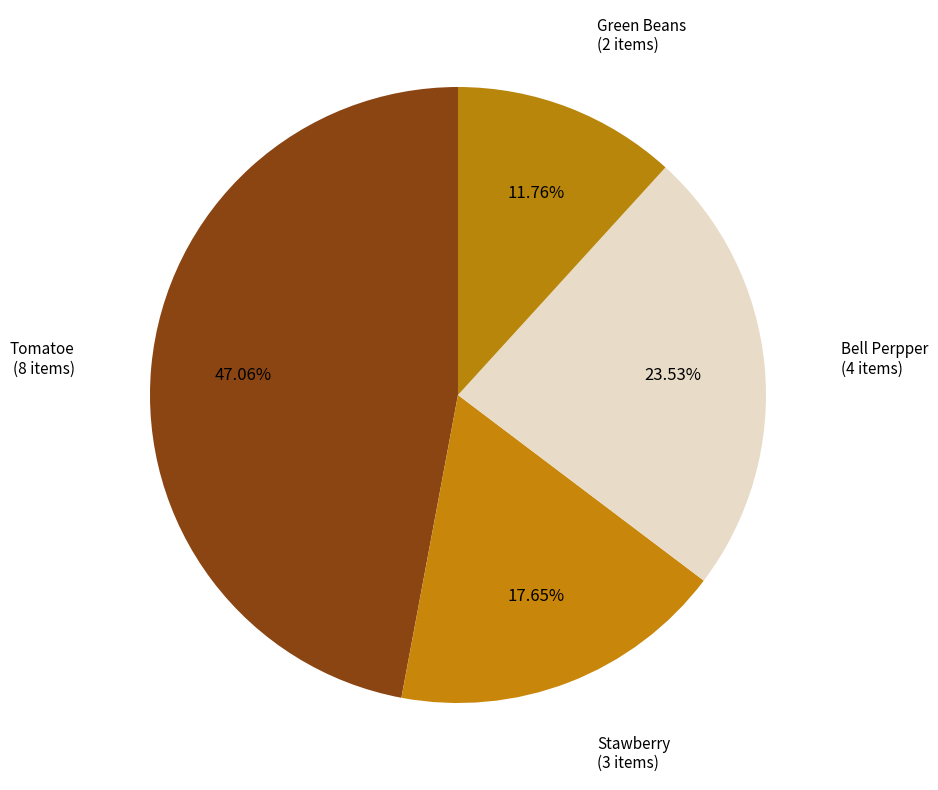

Which slice is the smallest?

Green Beans